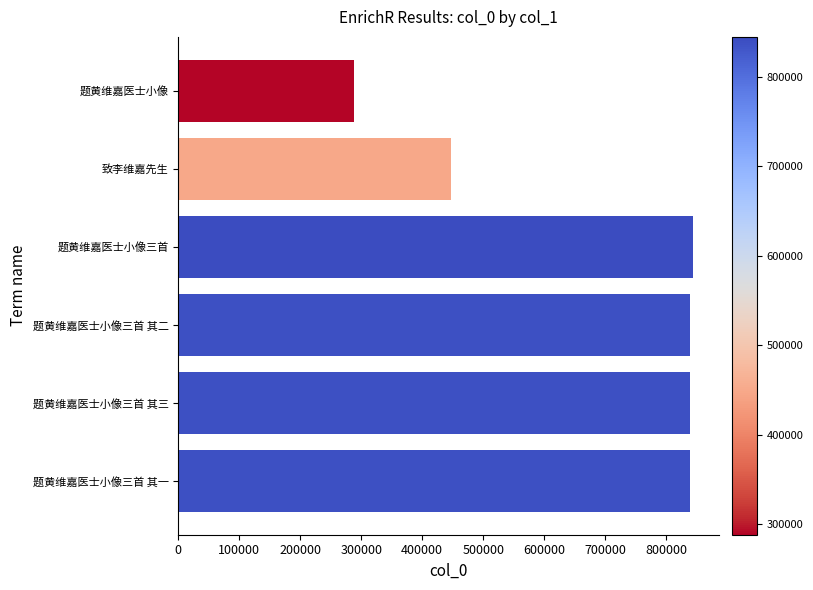

True or false: the data shows 287909 at 题黄维嘉医士小像.

True